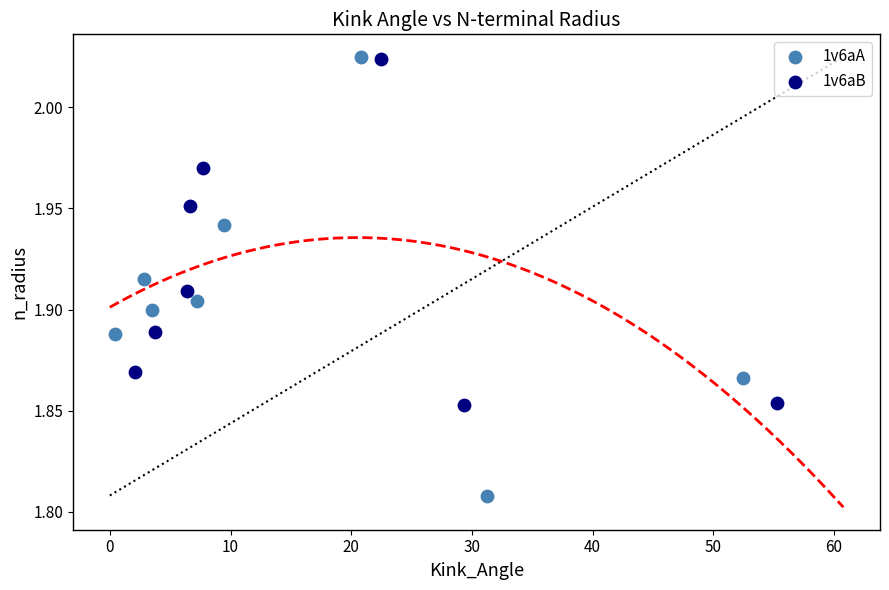

Which series has the widest spread of Y values?

1v6aA